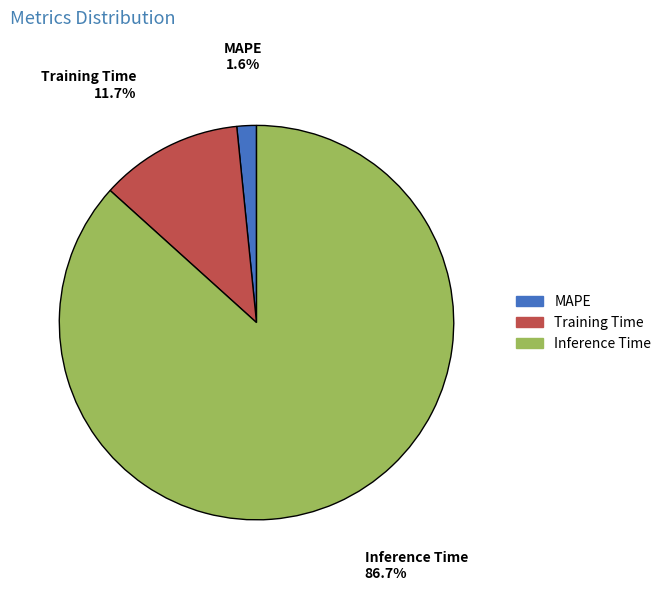

To the nearest percent, what portion does Training Time represent?

12%